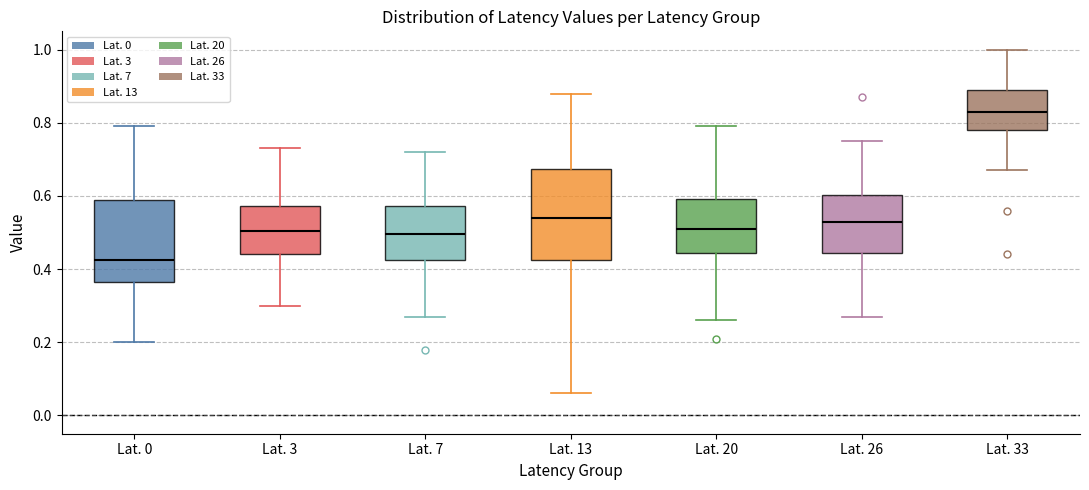

Which box has the highest median line?

Lat. 33